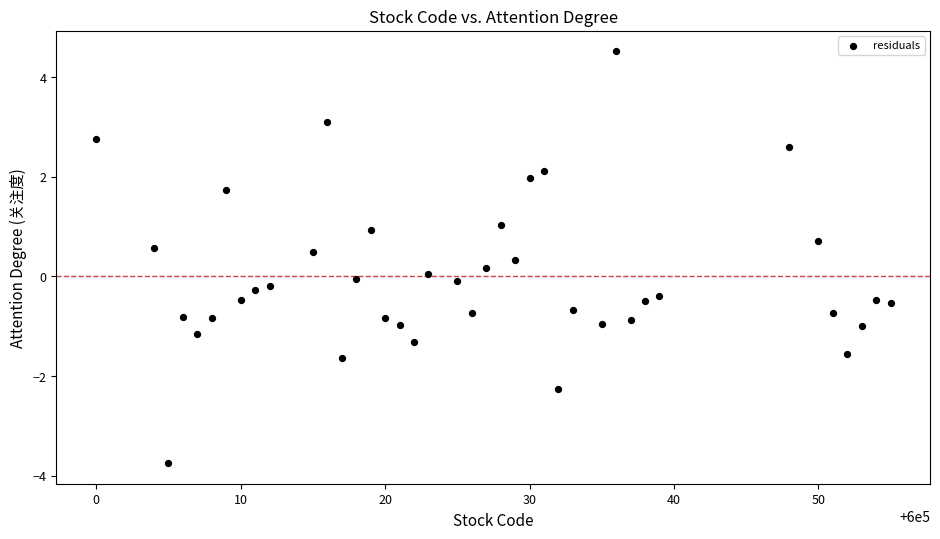

What is the range of Y values (max minus min)?

8.3